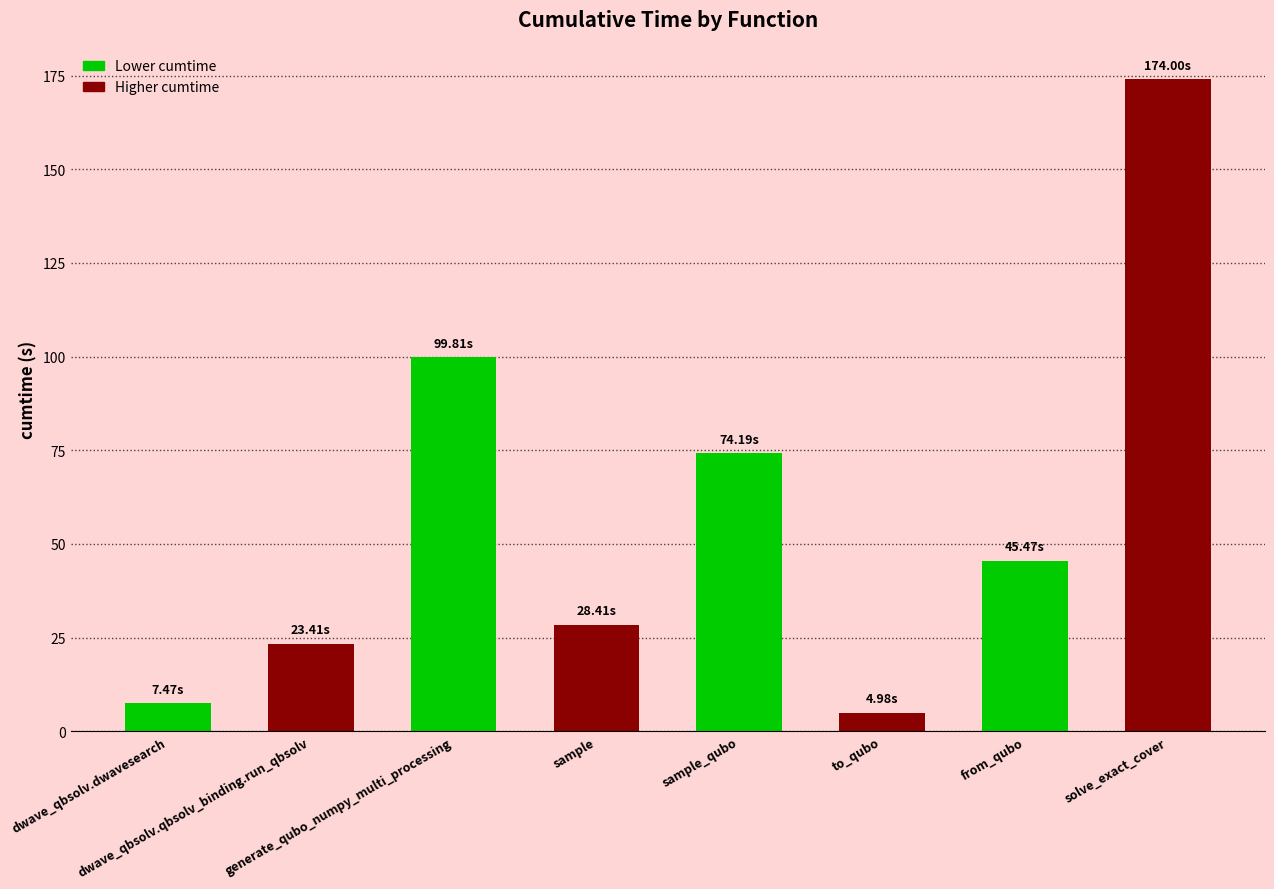

True or false: the data shows 18.4 at from_qubo.

False